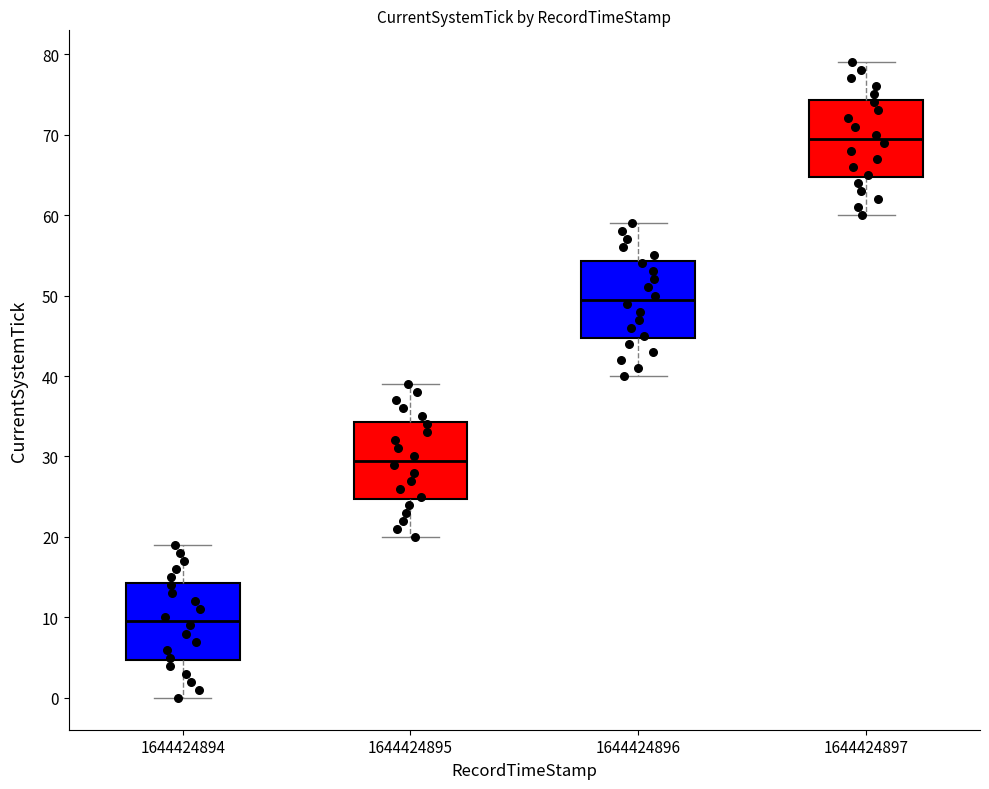

Reading left to right, read every box against the y-axis: the position of its median line, the range the box covers, and the ends of its whiskers. The values are not printed on the chart, so give them approximately, as read against the axis.

1644424894: median 10, box 5 to 14, whiskers 0 to 19
1644424895: median 30, box 25 to 34, whiskers 20 to 39
1644424896: median 50, box 45 to 54, whiskers 40 to 59
1644424897: median 70, box 65 to 74, whiskers 60 to 79